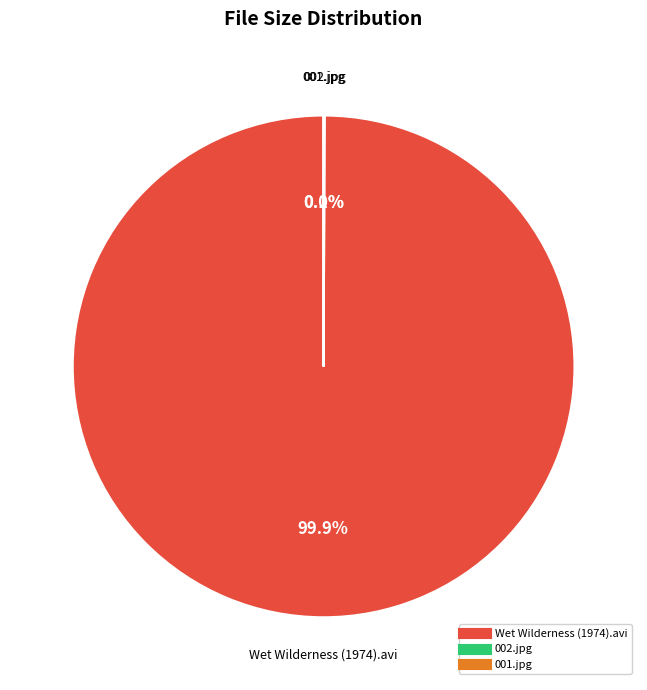

To the nearest percent, what is the difference between the largest and smallest slice percentages?

100%